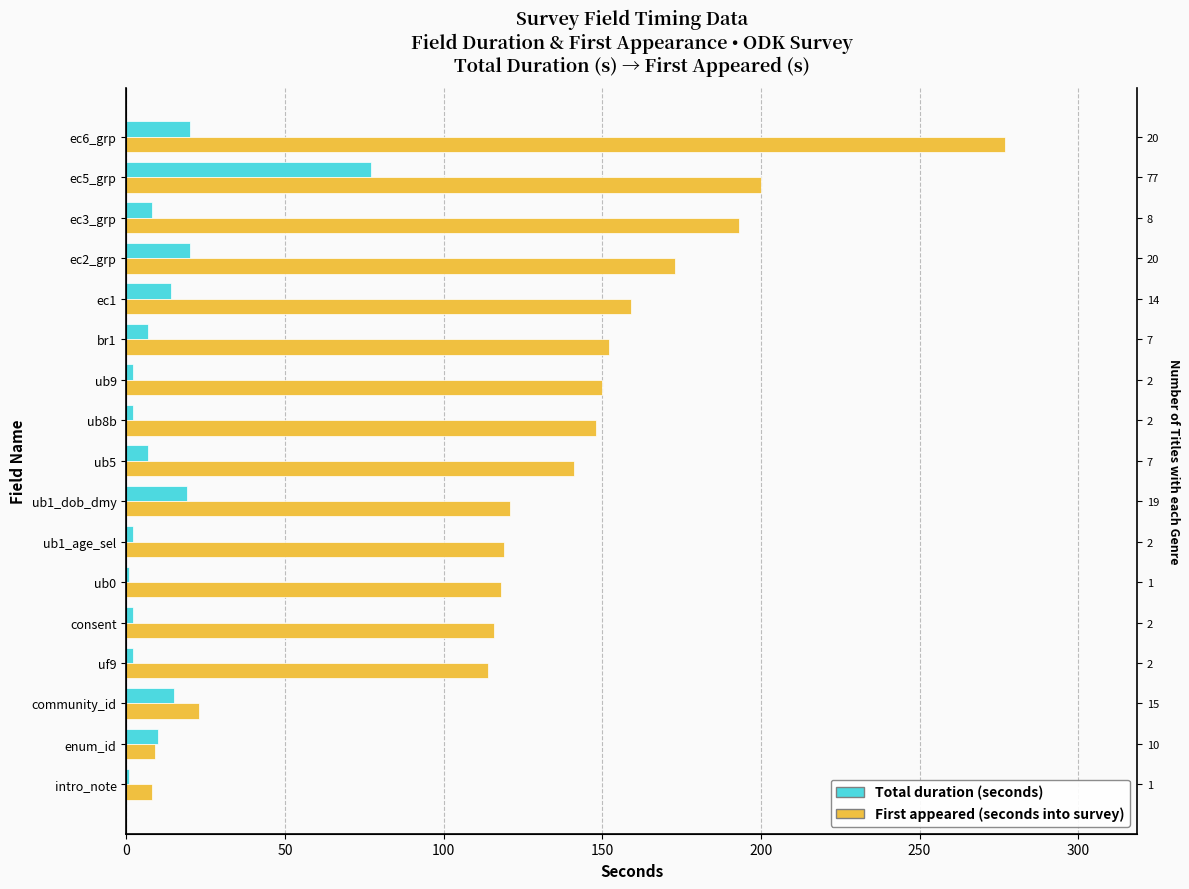

How many data points in First appeared (seconds into survey) are above 141?

8